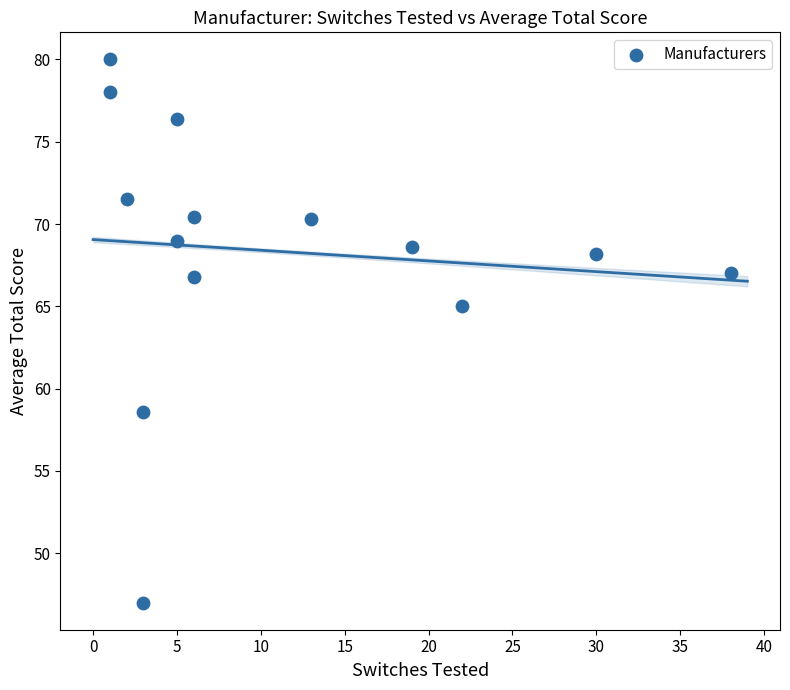

What Y value in the scatter plot is closest to 63?

65.0